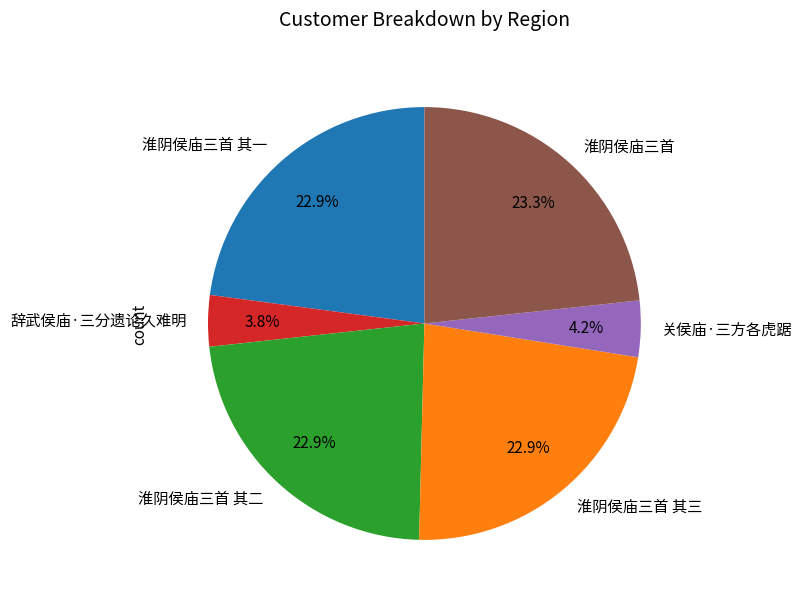

What percentage is NOT represented by 辞武侯庙·三分遗论久难明?

96.2%